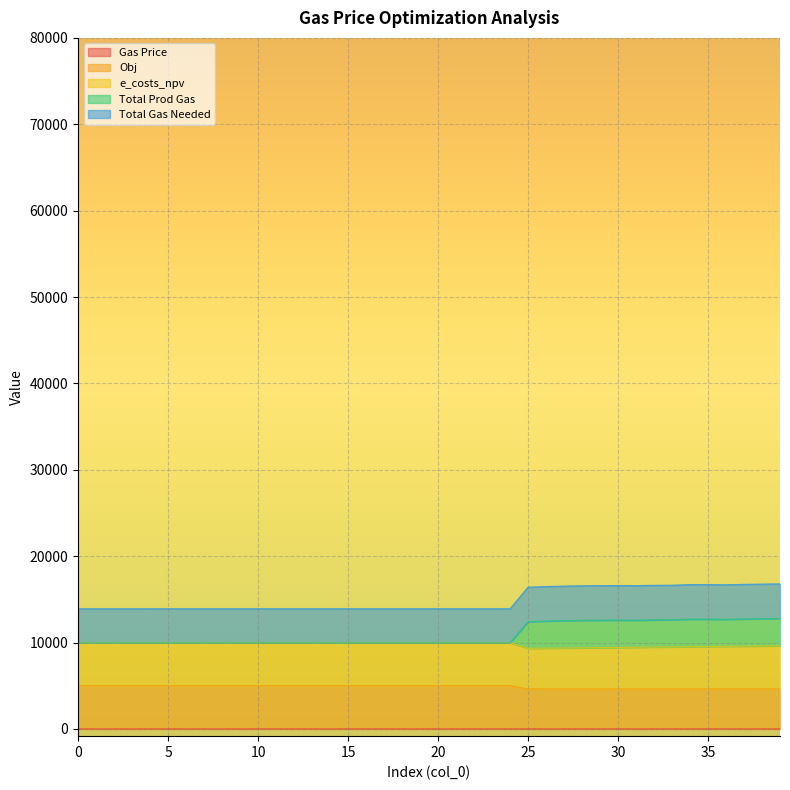

Is the value of Gas Price at 37 greater than the value of Obj at 24?

No